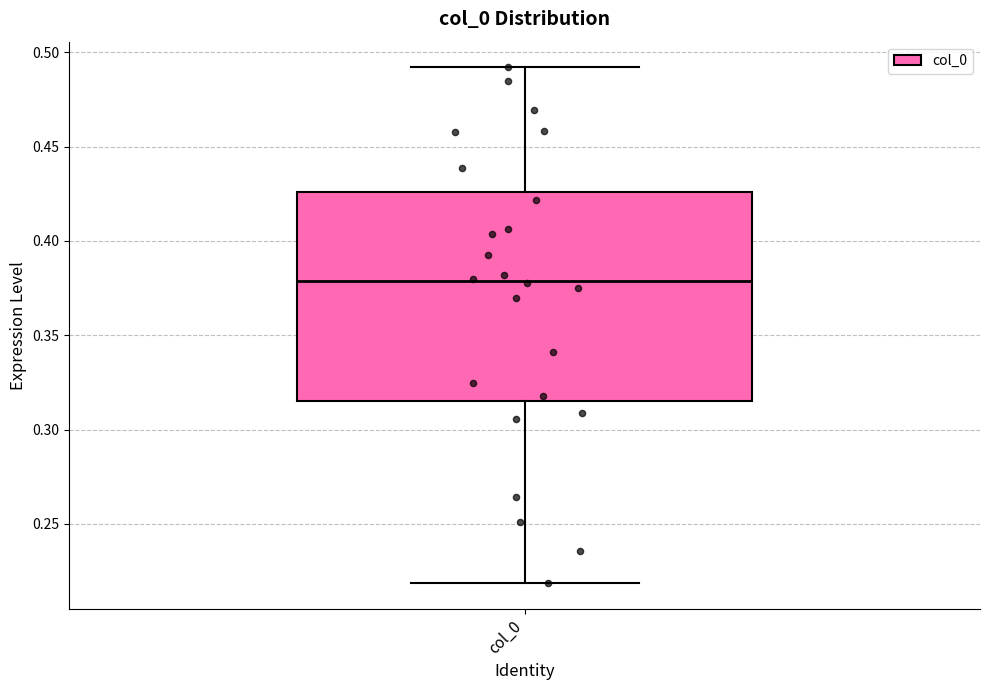

Transcribe this box plot: give where the median line is, the range the box spans, and where the two whiskers end, as read against the y-axis. The values are not printed on the chart, so give them approximately, as read against the axis.

median 0.380, box 0.315 to 0.425, whiskers 0.220 to 0.490